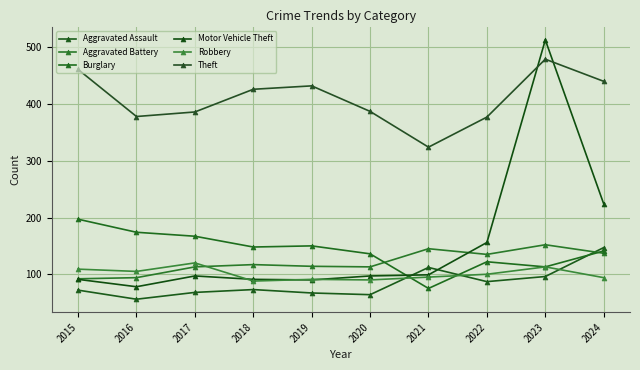

At how many categories does at least one series exceed 118?

10